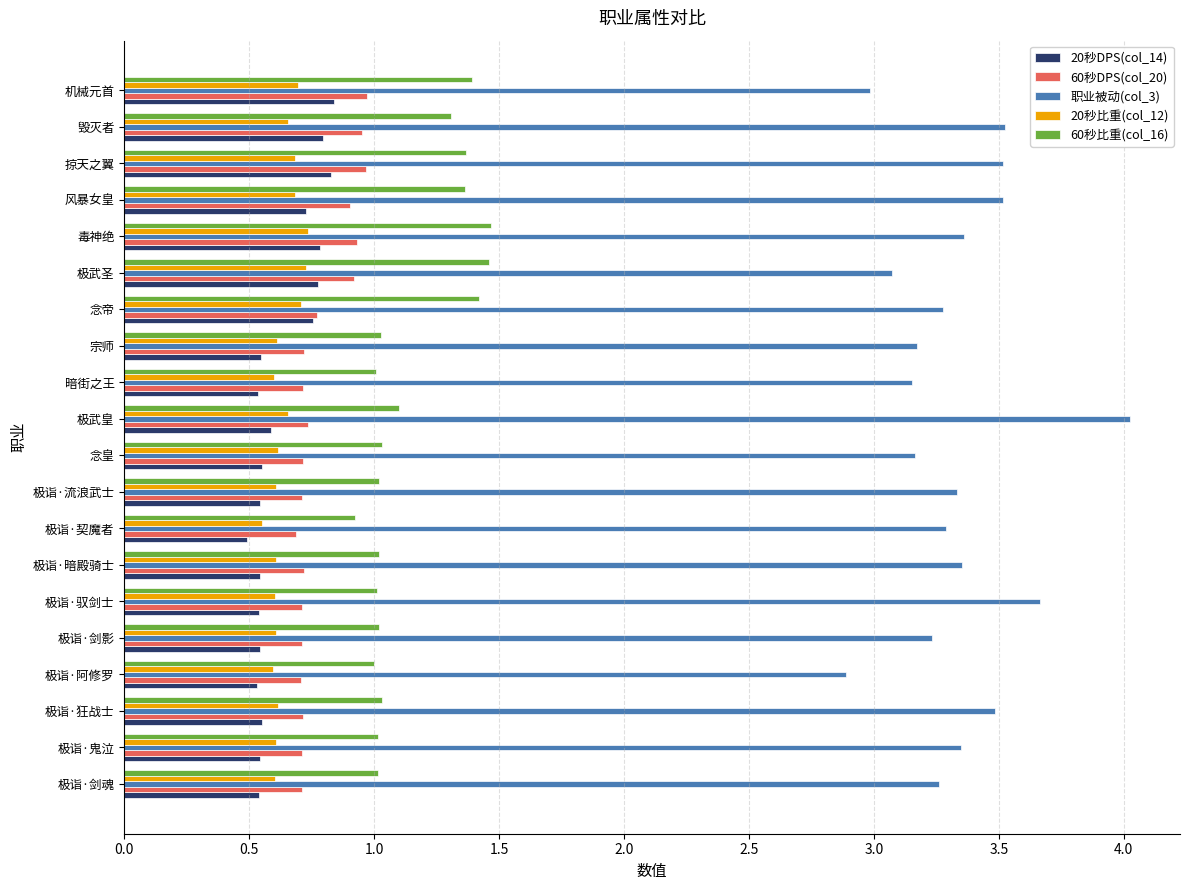

True or false: 60秒比重(col_16) has a value of 0.7 at 极诣·剑魂.

False